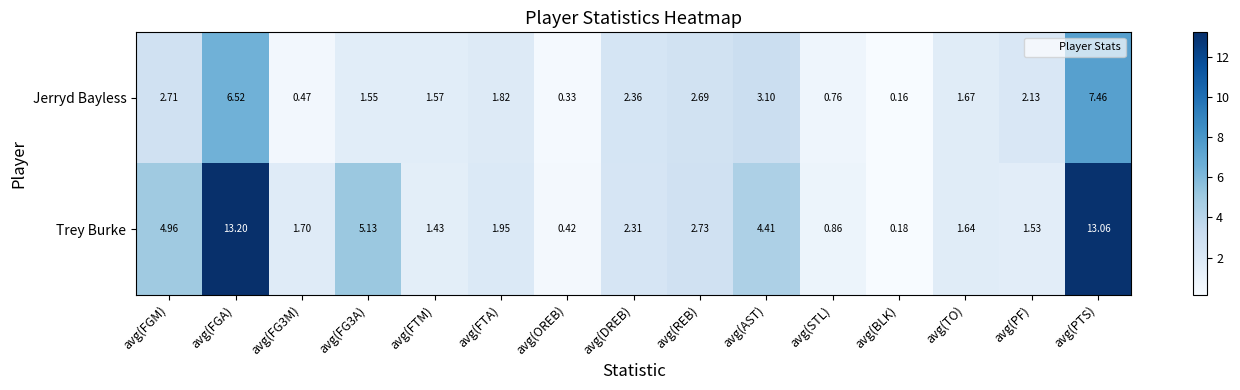

Which series changed the most between avg(FGA) and avg(PTS)?

Jerryd Bayless